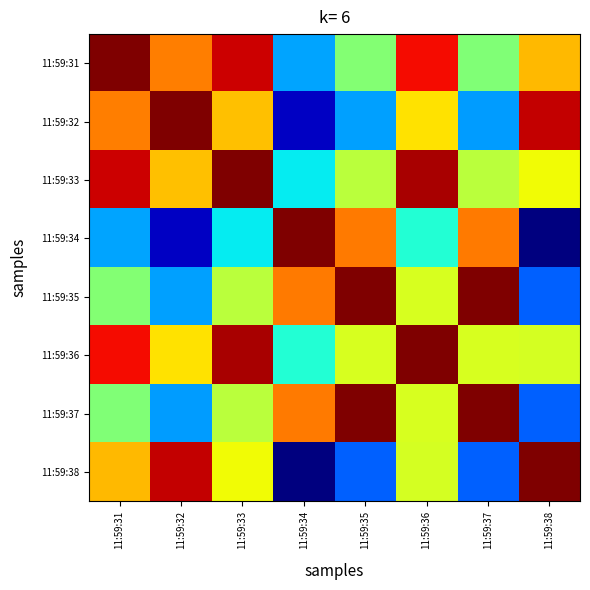

Reading left to right, what are all the values shown in this chart?

11:59:31: 11:59:31=1.0	11:59:32=0.8	11:59:33=0.9	11:59:34=0.3	11:59:35=0.5	11:59:36=0.9	11:59:37=0.5	11:59:38=0.7
11:59:32: 11:59:31=0.8	11:59:32=1.0	11:59:33=0.7	11:59:34=0.1	11:59:35=0.3	11:59:36=0.7	11:59:37=0.3	11:59:38=0.9
11:59:33: 11:59:31=0.9	11:59:32=0.7	11:59:33=1.0	11:59:34=0.4	11:59:35=0.6	11:59:36=1.0	11:59:37=0.6	11:59:38=0.6
11:59:34: 11:59:31=0.3	11:59:32=0.1	11:59:33=0.4	11:59:34=1.0	11:59:35=0.8	11:59:36=0.4	11:59:37=0.8	11:59:38=0.0
11:59:35: 11:59:31=0.5	11:59:32=0.3	11:59:33=0.6	11:59:34=0.8	11:59:35=1.0	11:59:36=0.6	11:59:37=1.0	11:59:38=0.2
11:59:36: 11:59:31=0.9	11:59:32=0.7	11:59:33=1.0	11:59:34=0.4	11:59:35=0.6	11:59:36=1.0	11:59:37=0.6	11:59:38=0.6
11:59:37: 11:59:31=0.5	11:59:32=0.3	11:59:33=0.6	11:59:34=0.8	11:59:35=1.0	11:59:36=0.6	11:59:37=1.0	11:59:38=0.2
11:59:38: 11:59:31=0.7	11:59:32=0.9	11:59:33=0.6	11:59:34=0.0	11:59:35=0.2	11:59:36=0.6	11:59:37=0.2	11:59:38=1.0